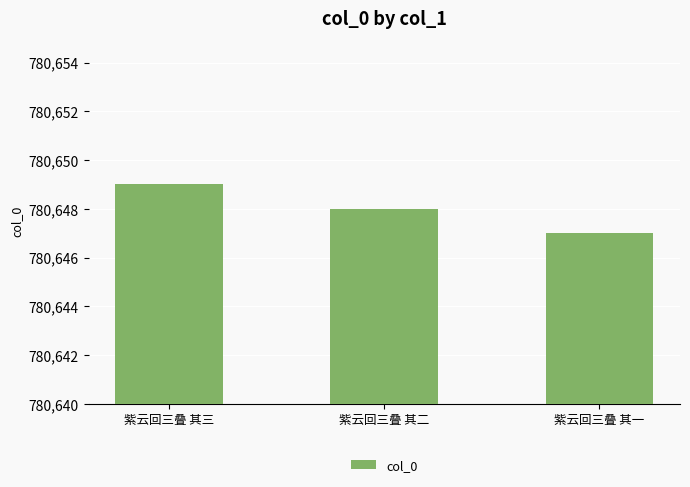

Are the bars grouped side by side (vs. stacked)?

No